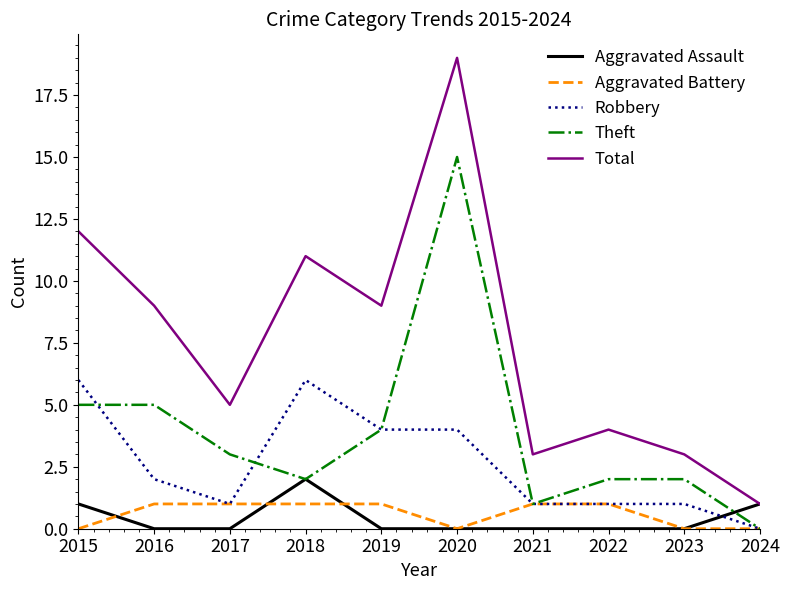

Rank the series at 2016 from lowest to highest value.

Aggravated Assault, Aggravated Battery, Robbery, Theft, Total